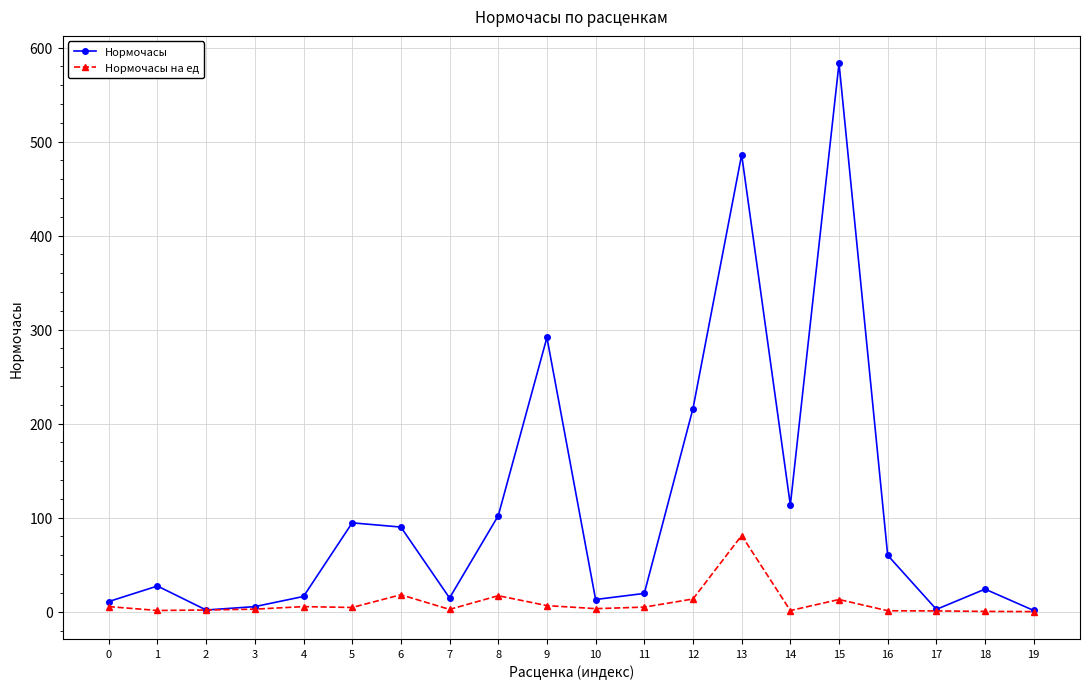

Where is the first local maximum for Нормочасы?

1